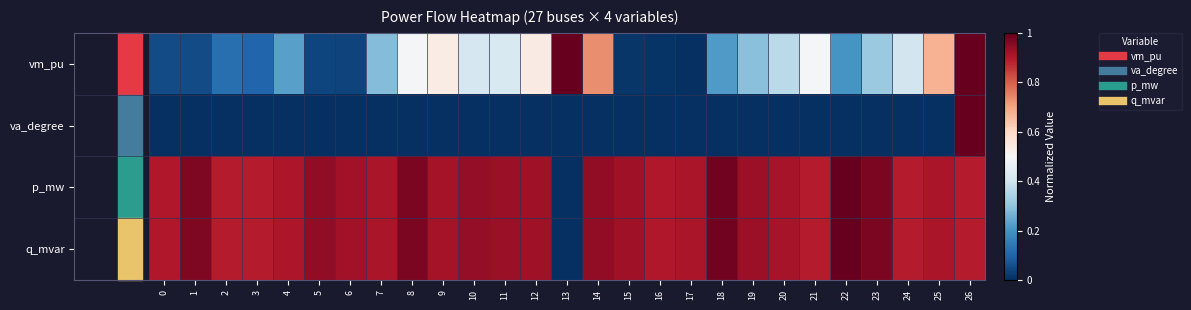

What is the difference between the highest and lowest values at 14?

0.9